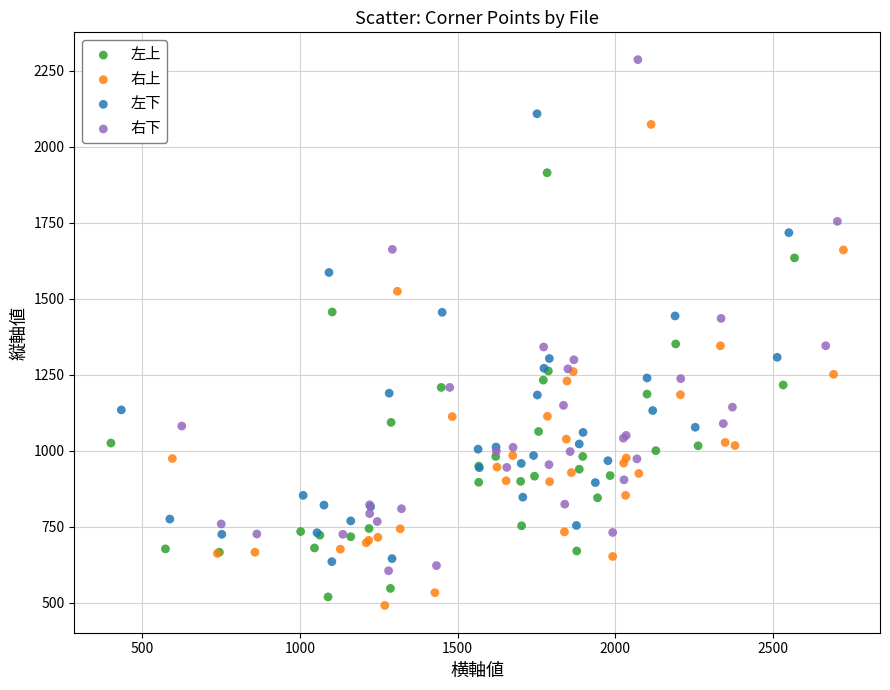

Which series has the largest Y range (max minus min)?

右下